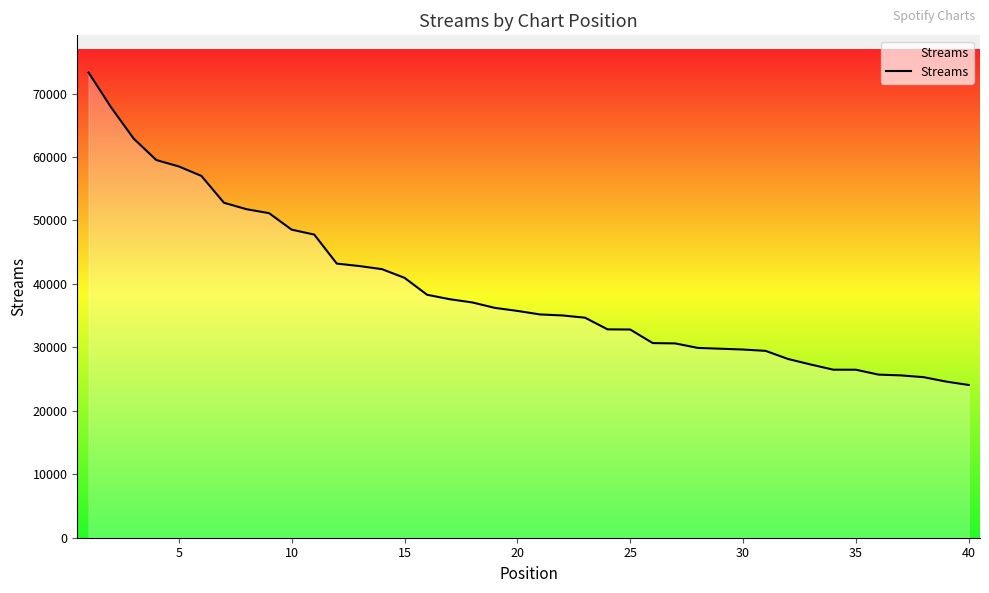

What is the smallest value displayed?

24073